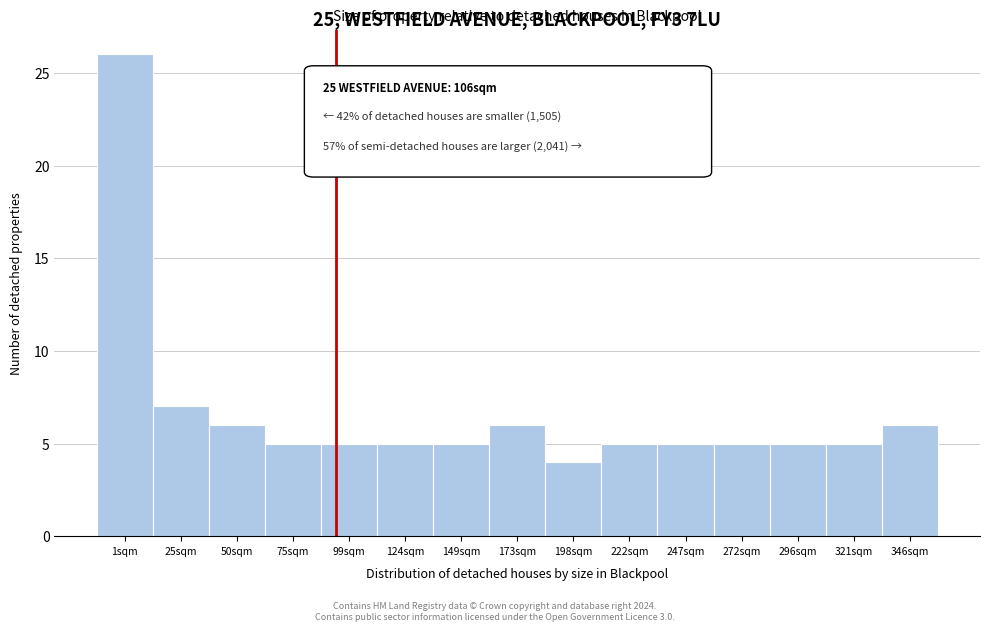

Reading left to right, what are all the values shown in this chart?

1sqm=26	25sqm=7	50sqm=6	75sqm=5	99sqm=5	124sqm=5	149sqm=5	173sqm=6	198sqm=4	222sqm=5	247sqm=5	272sqm=5	296sqm=5	321sqm=5	346sqm=6